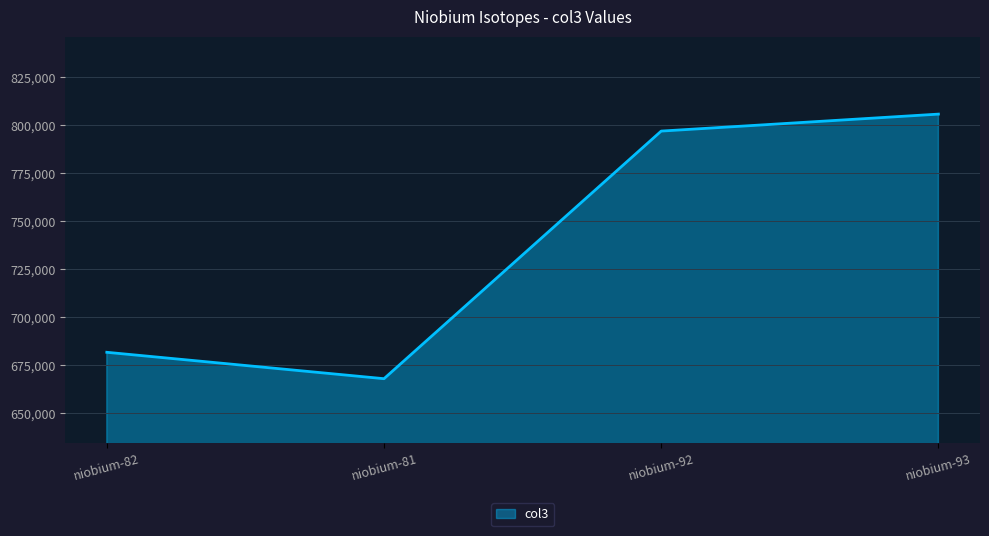

True or false: the data has more than 1 interior local peaks.

False